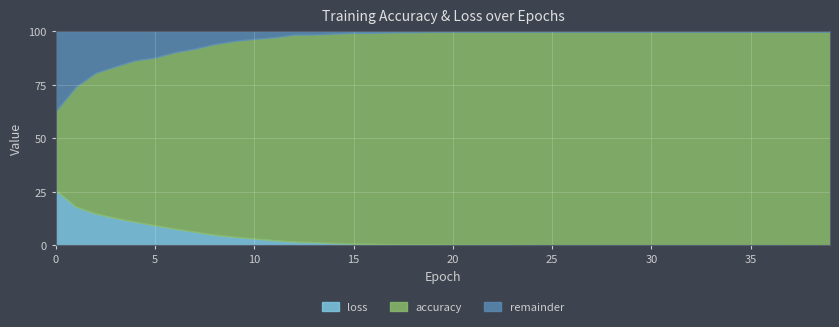

List the labels in order of accuracy value, largest first.

25, 27, 28, 29, 30, 31, 32, 33, 34, 35, 36, 37, 38, 39, 22, 24, 26, 20, 23, 21, 19, 18, 17, 15, 16, 14, 13, 12, 11, 10, 9, 8, 7, 6, 5, 4, 3, 2, 1, 0